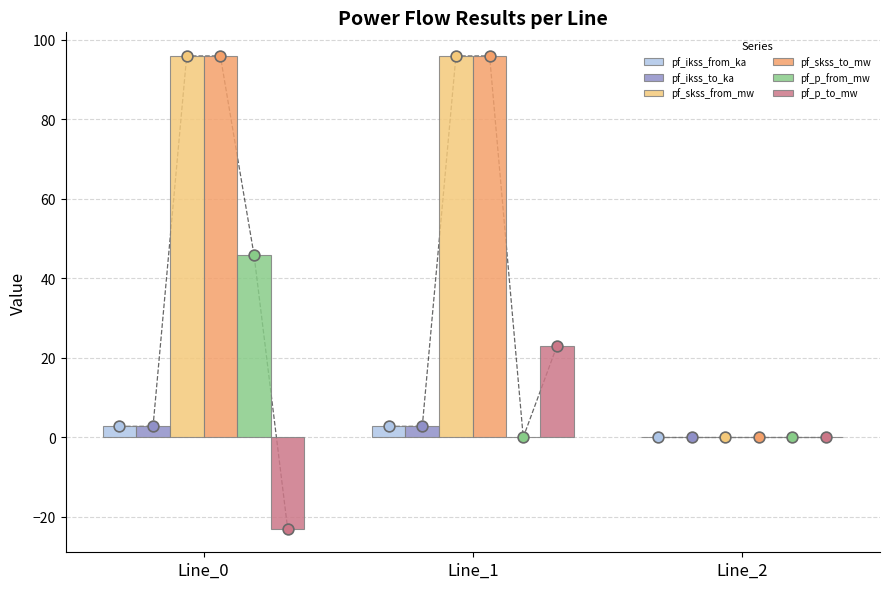

What is the total value across all series at Line_1?

220.3